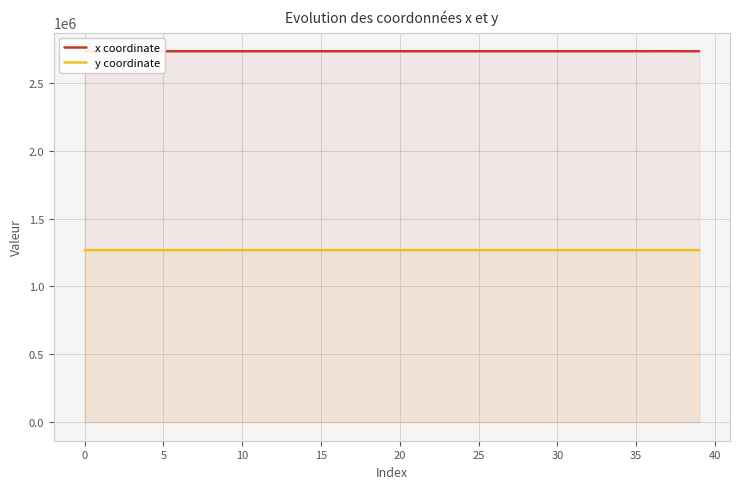

The y coordinate series shows 637918.9 at 35. True or false?

False